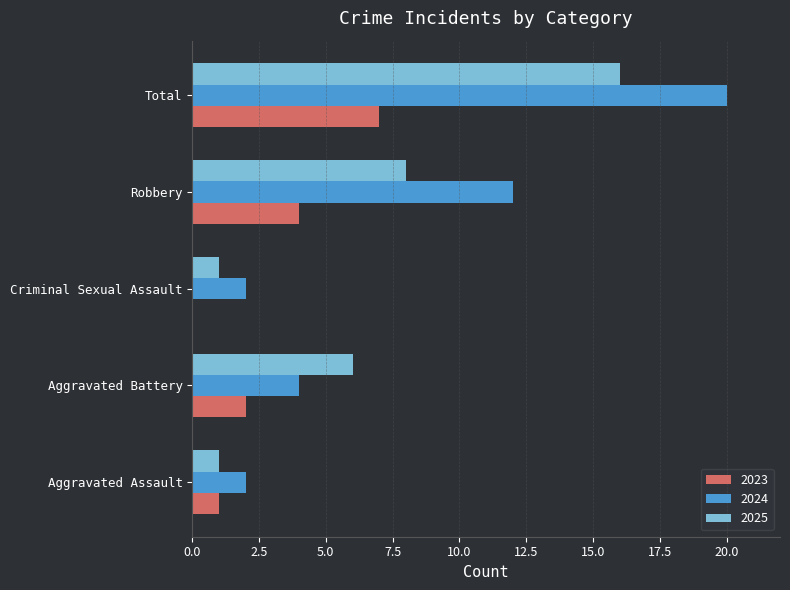

What is the sum of all 2024 values?

40